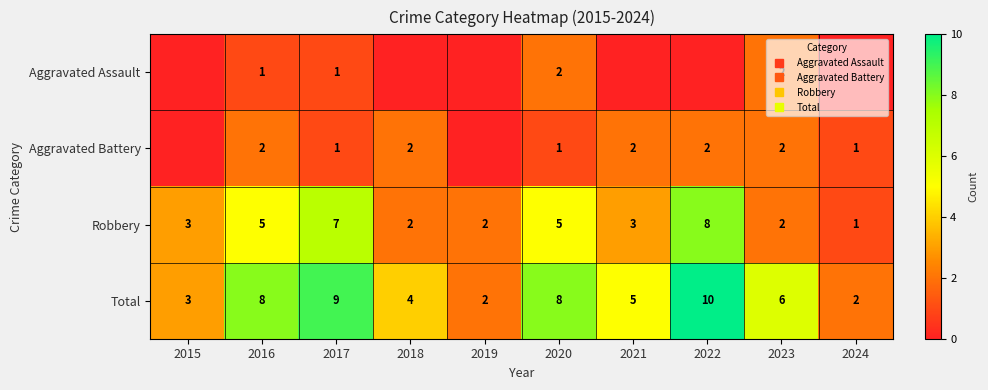

Which series has the widest spread of values?

Total